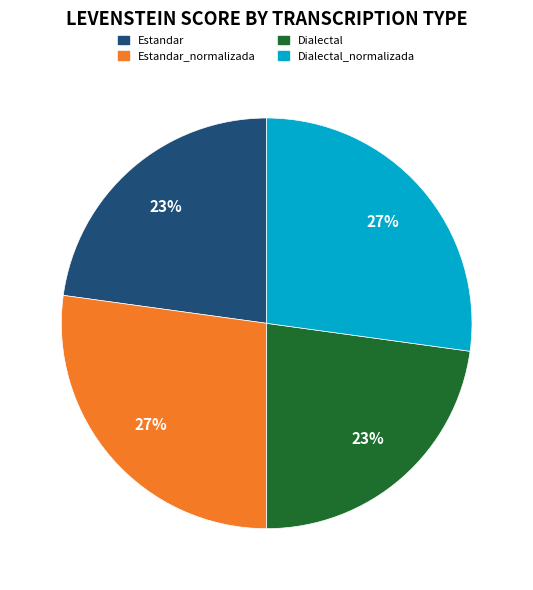

Is there a majority slice in this chart?

No